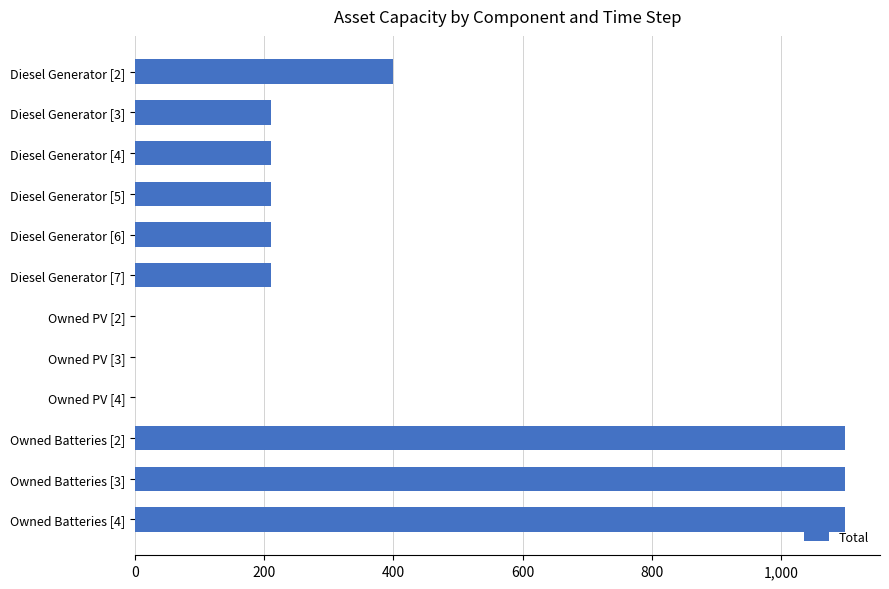

Is it true that the value at Owned Batteries [4] is 1098?

True